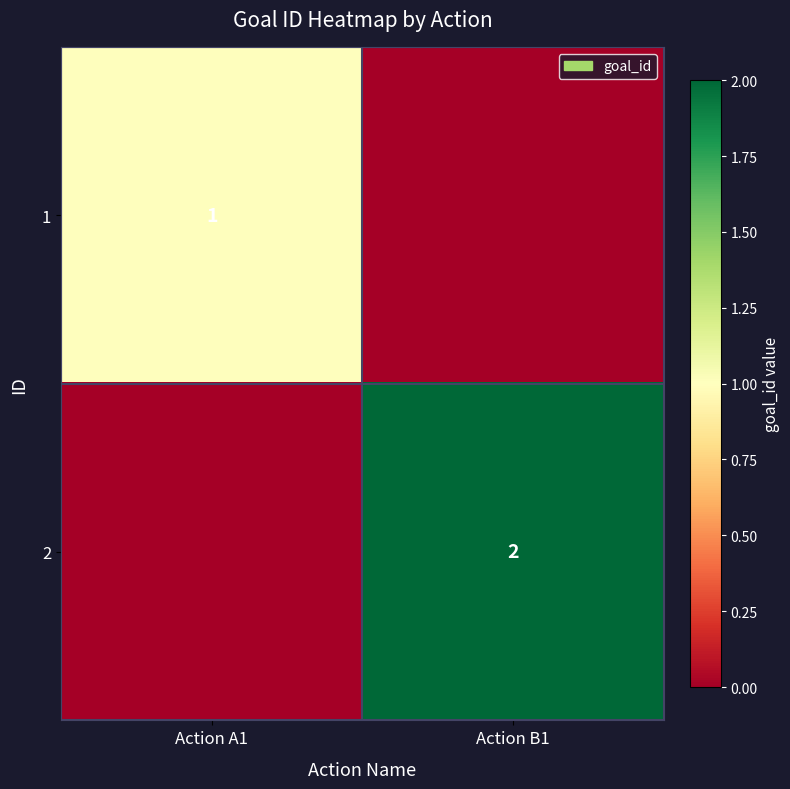

True or false: 2 has a value of 3 at Action B1.

False